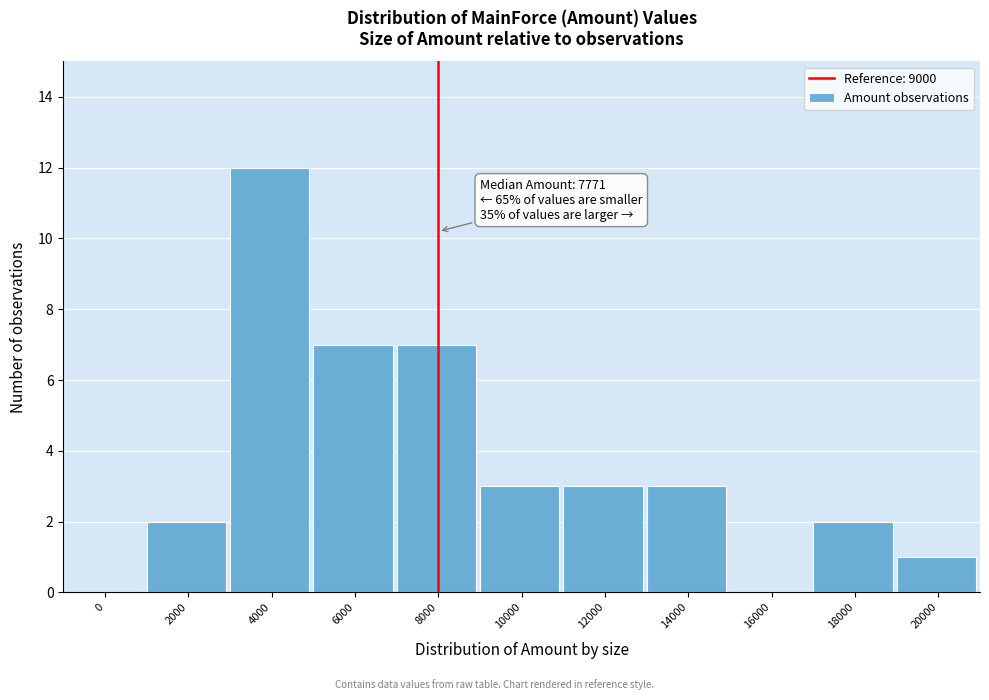

Reading left to right, list all the values displayed in this chart.

0=0	2000=2	4000=12	6000=7	8000=7	10000=3	12000=3	14000=3	16000=0	18000=2	20000=1